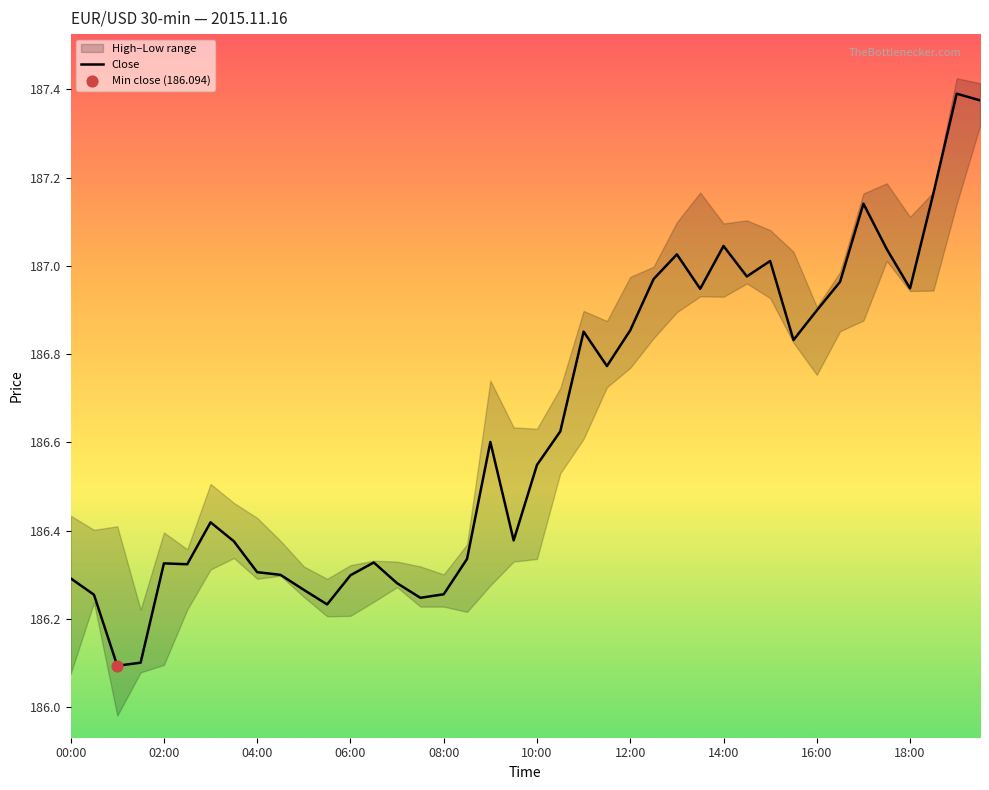

What is the change in value from 35 to 39?

+0.3